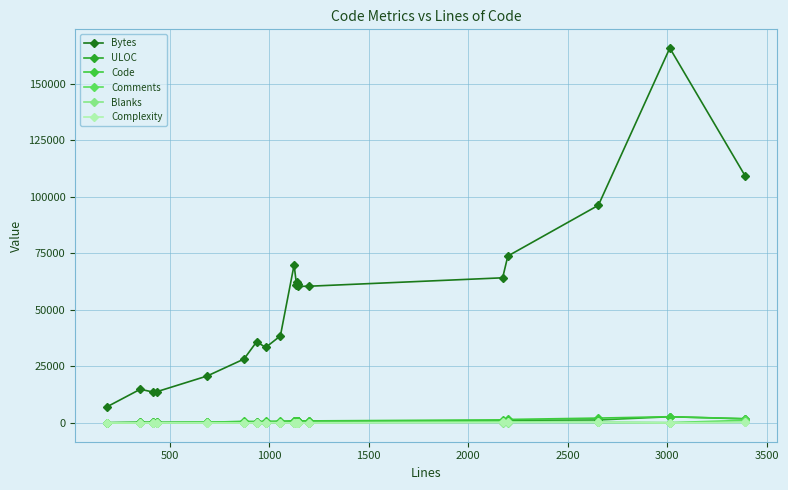

True or false: Bytes and Code cross at least once.

False